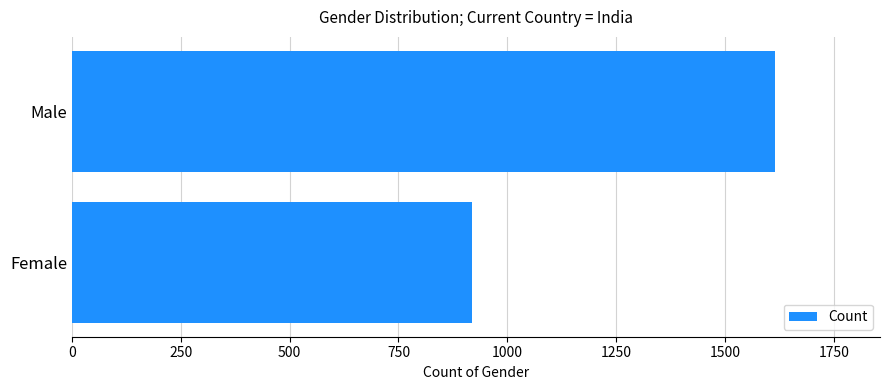

Is it true that the value at Female is 918?

True